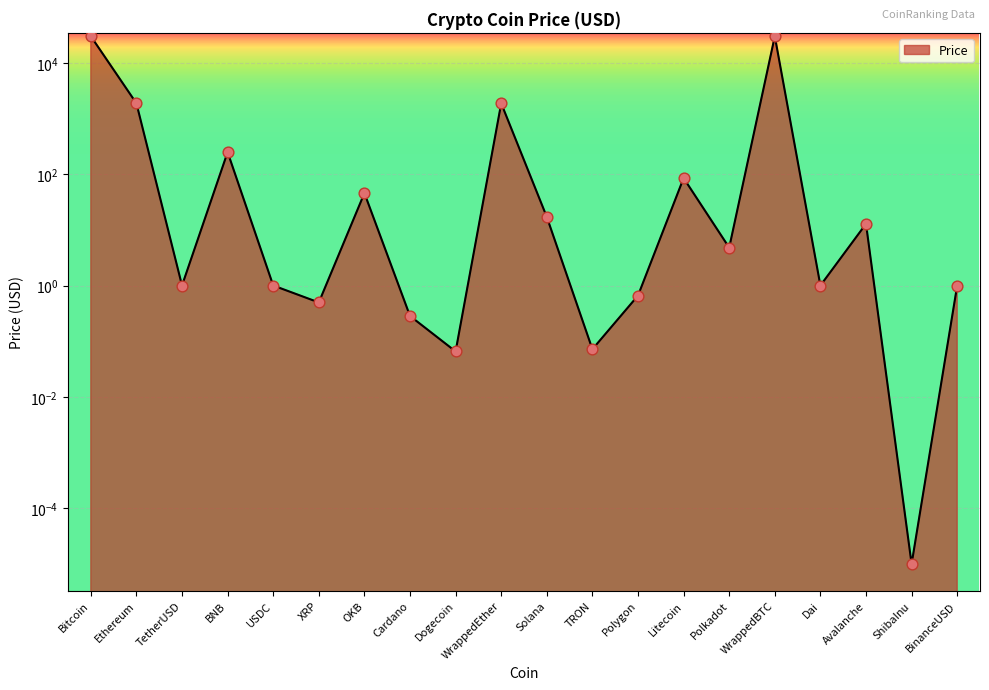

What is the change in value from XRP to Polkadot?

+4.3